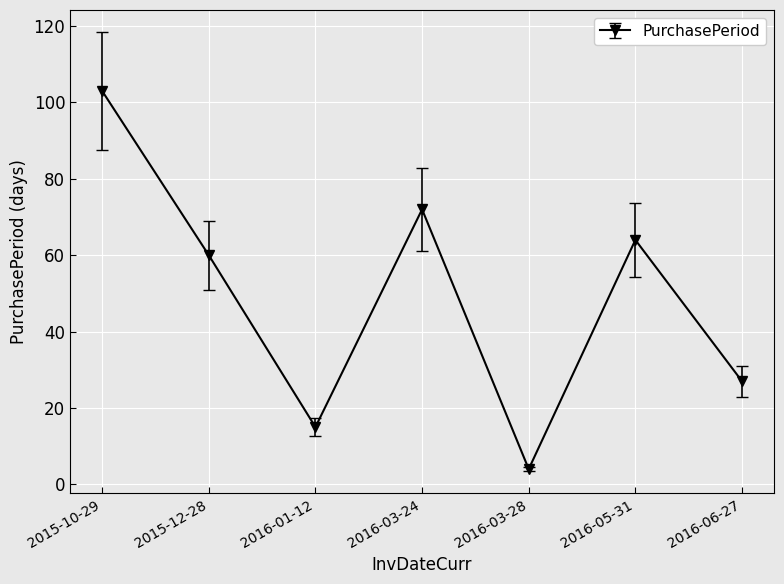

What is the greatest value displayed?

103